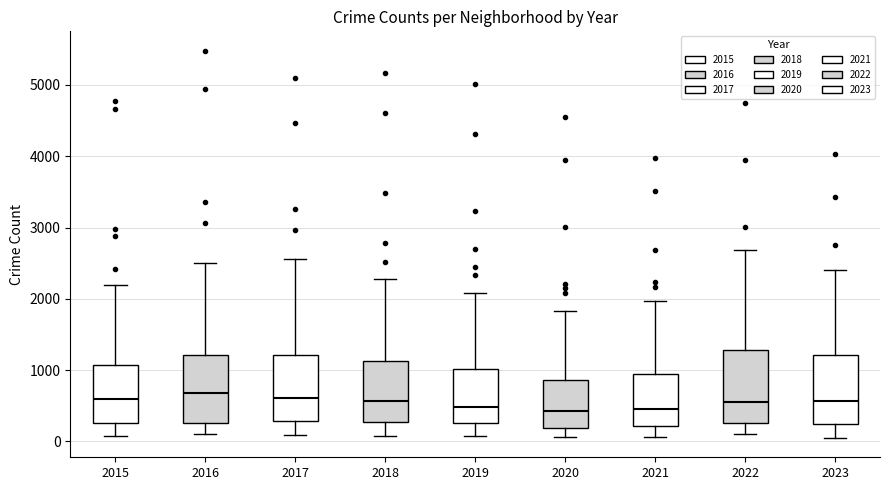

Reading left to right, transcribe this box plot: for each box, give where its median line is, the range the box spans, and where its two whiskers end, as read against the y-axis. The values are not printed on the chart, so give them approximately, as read against the axis.

2015: median 600, box 300 to 1100, whiskers 100 to 2200
2016: median 700, box 300 to 1200, whiskers 100 to 2500
2017: median 600, box 300 to 1200, whiskers 100 to 2600
2018: median 600, box 300 to 1100, whiskers 100 to 2300
2019: median 500, box 300 to 1000, whiskers 100 to 2100
2020: median 400, box 200 to 900, whiskers 100 to 1800
2021: median 500, box 200 to 900, whiskers 100 to 2000
2022: median 600, box 300 to 1300, whiskers 100 to 2700
2023: median 600, box 200 to 1200, whiskers 100 to 2400